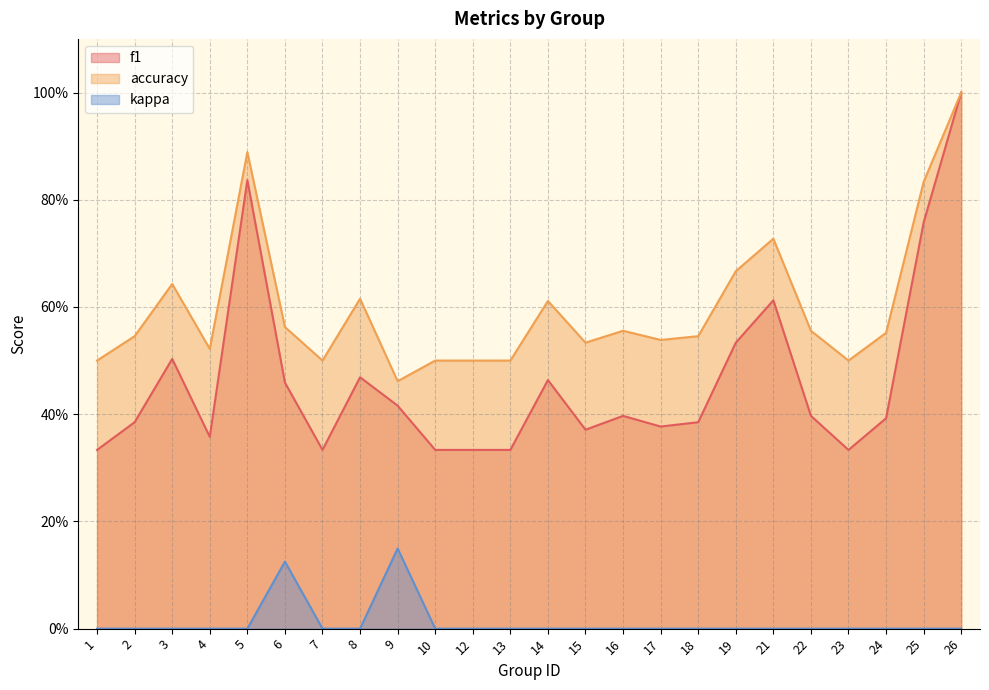

List the labels in order of f1 value, largest first.

26, 5, 25, 21, 19, 3, 8, 14, 6, 9, 16, 22, 24, 2, 18, 17, 15, 4, 1, 7, 10, 12, 13, 23